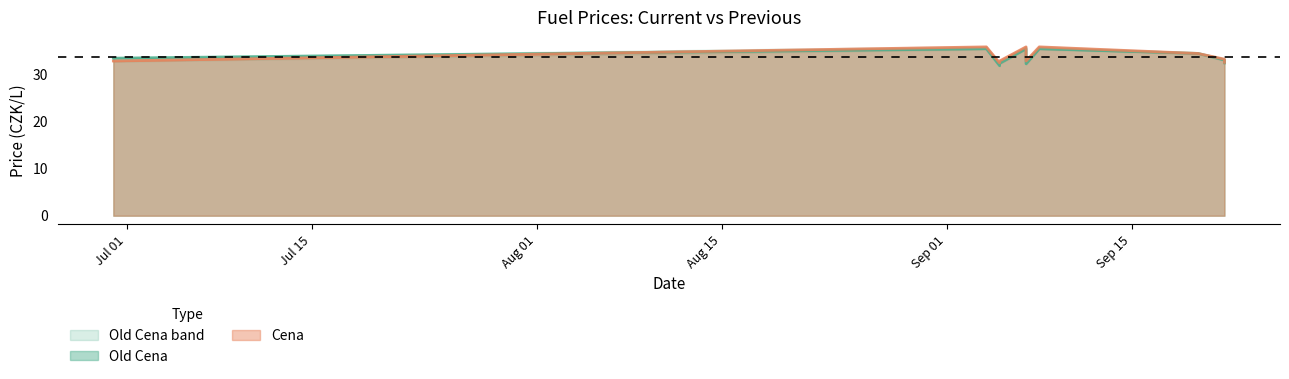

True or false: Old Cena has a value of 32.3 at 2025-09-07.

True